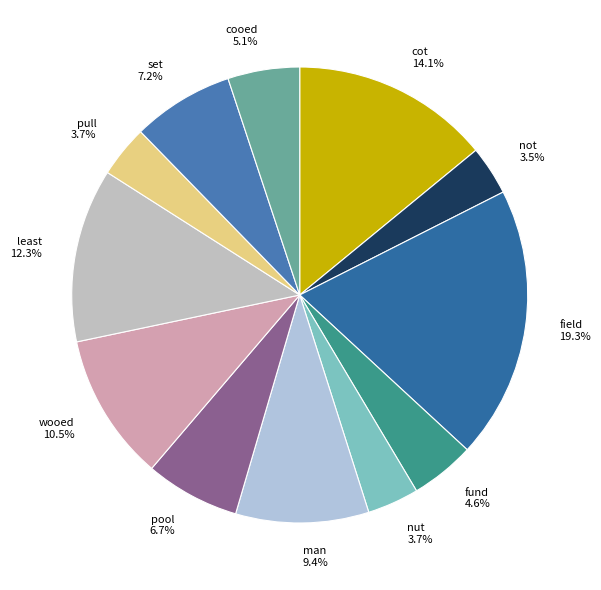

To the nearest percent, what is the combined percentage of cot and pull?

18%